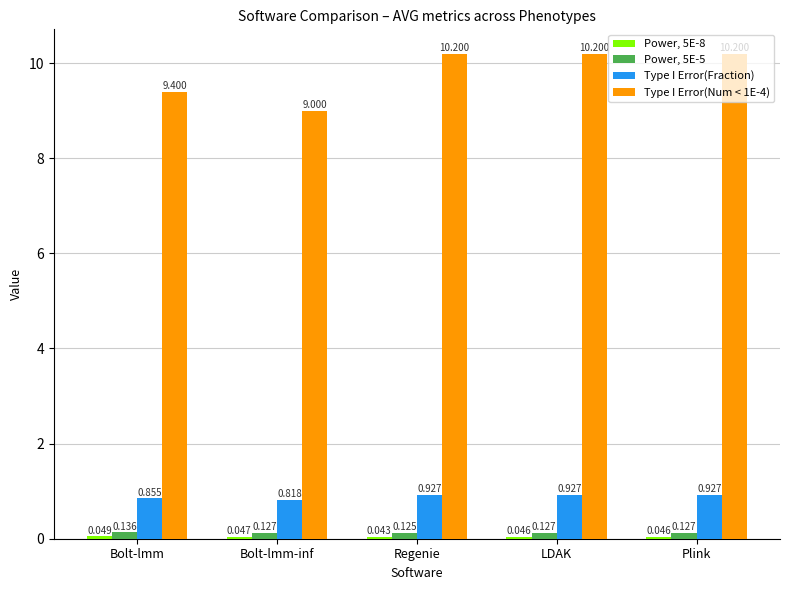

At which label does Power, 5E-5 reach its peak?

Bolt-lmm